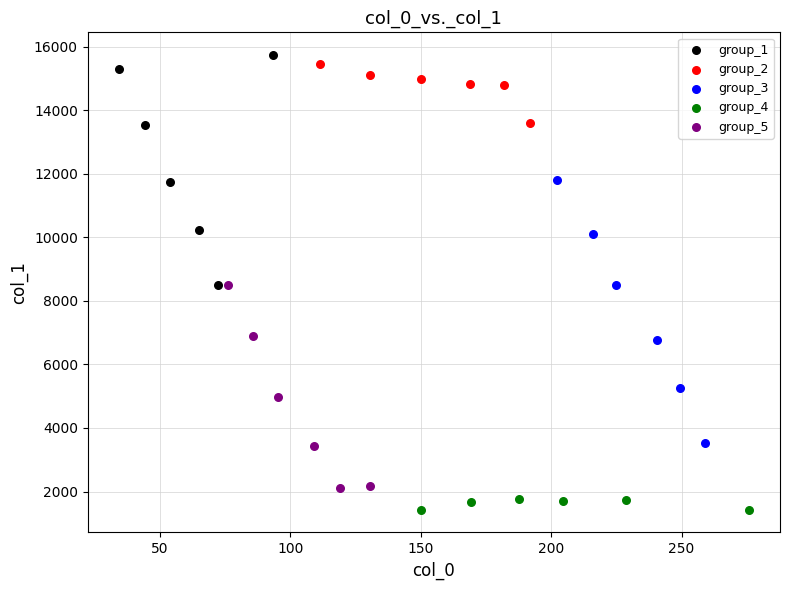

Which series reaches the minimum Y coordinate?

group_4